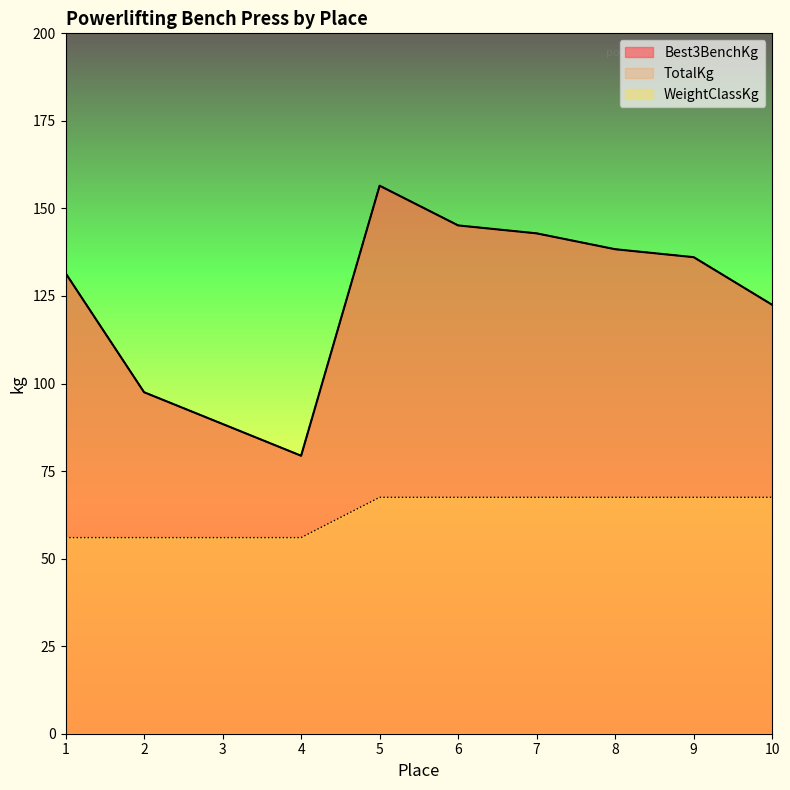

How many lines are shown in the chart?

3